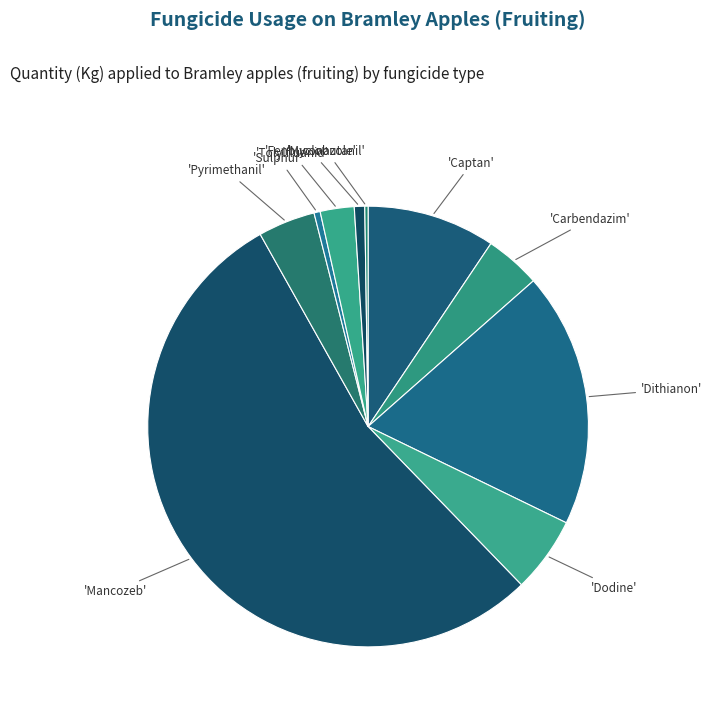

Which slice is the largest?

Mancozeb